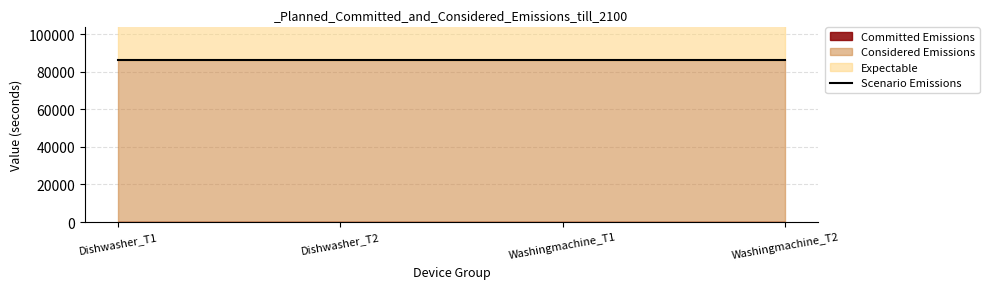

Which category has the highest value in the Considered Emissions series?

Dishwasher_T1